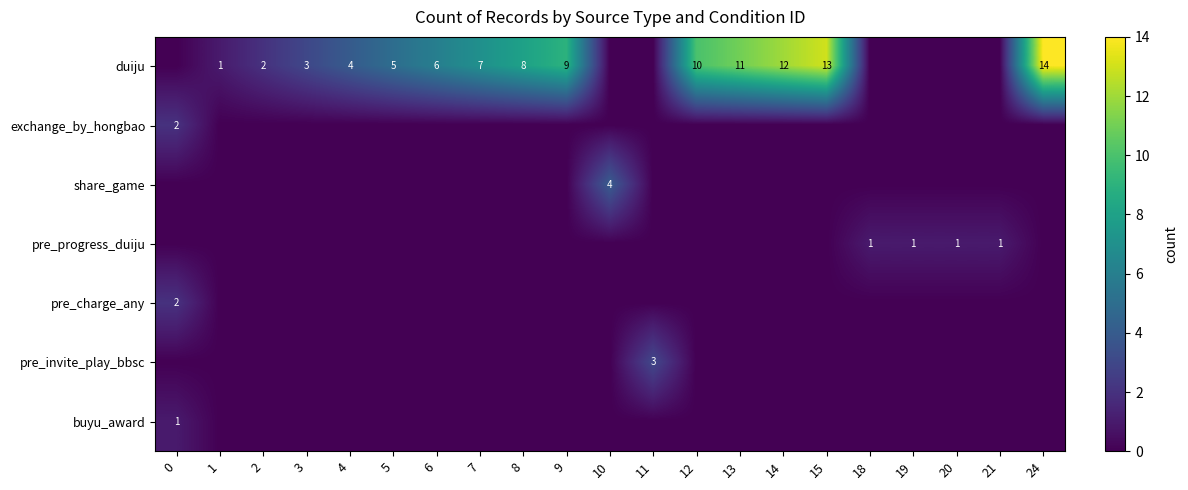

True or false: duiju has a value of 4 at 3.

False